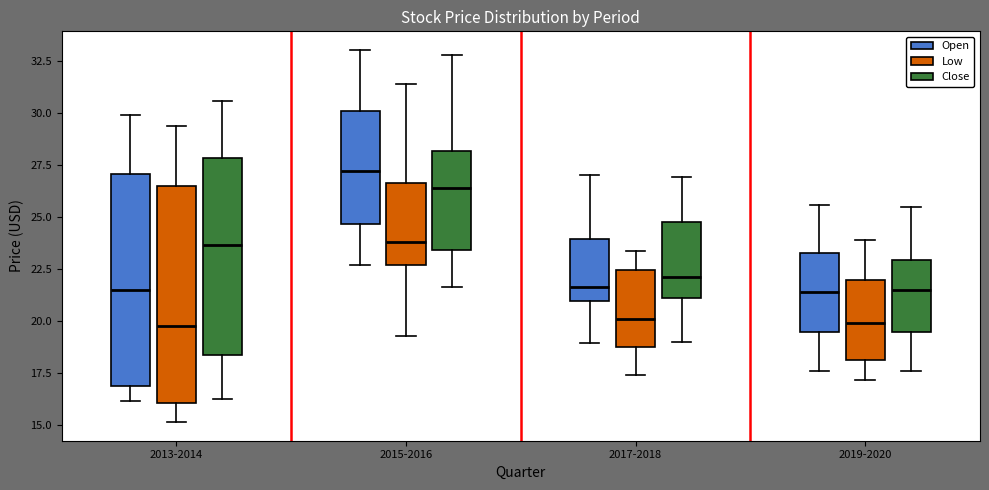

Which box's median line is the highest?

2015-2016 (Open)